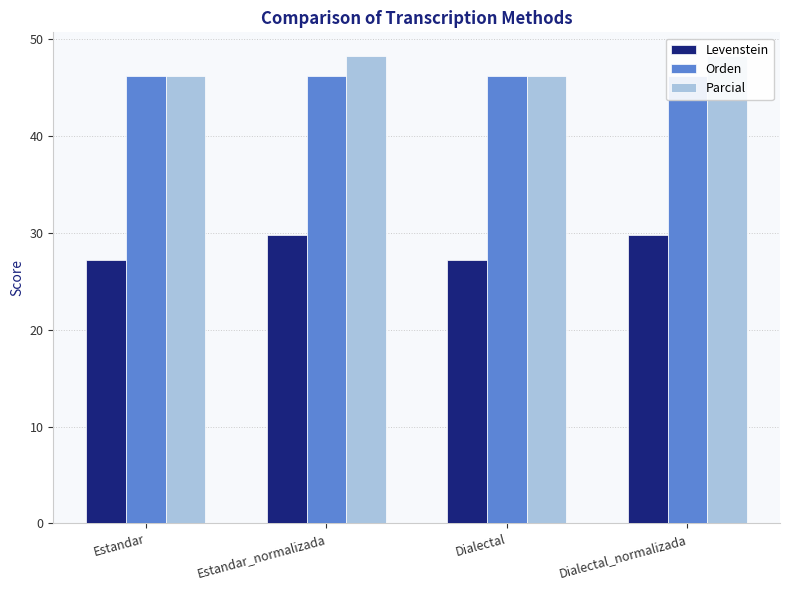

Which series changed the most between Estandar and Estandar_normalizada?

Levenstein